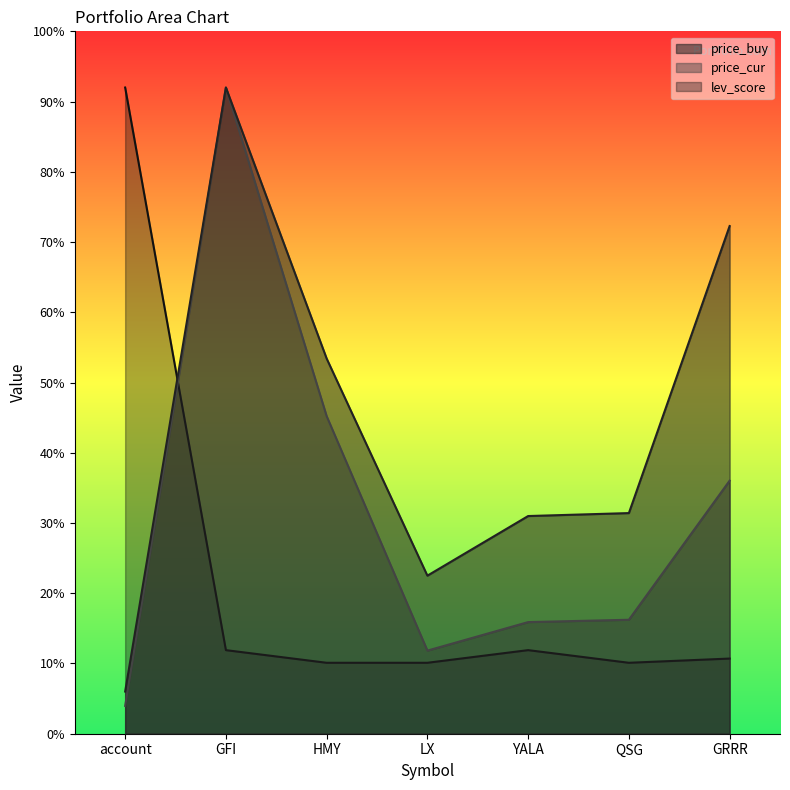

What is the difference between the highest and lowest values at LX?

12.4